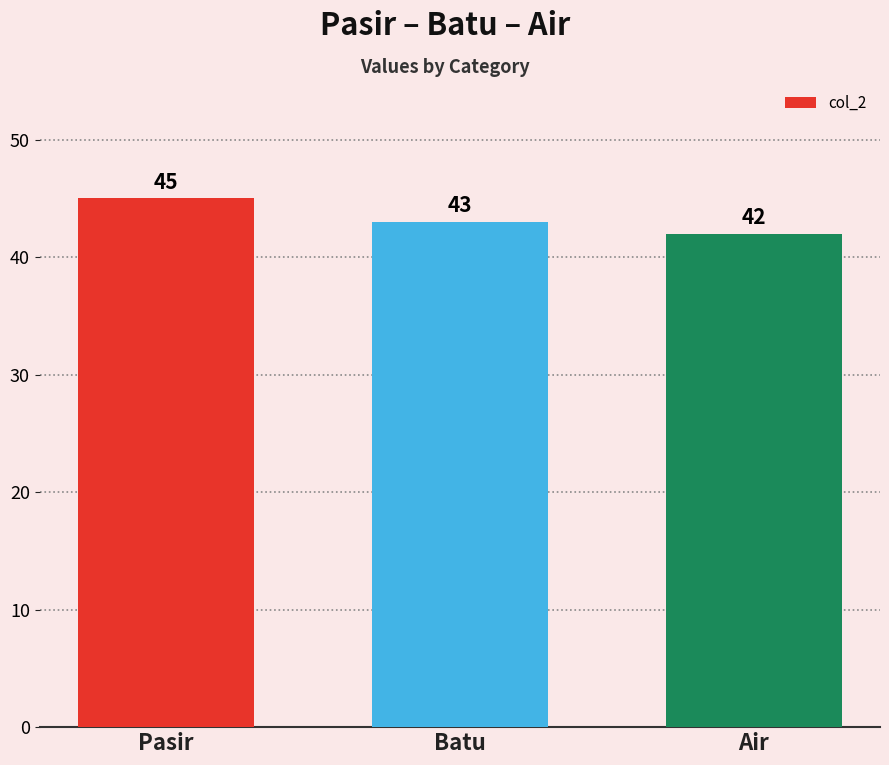

At which category does the chart reach its minimum across all series?

Air